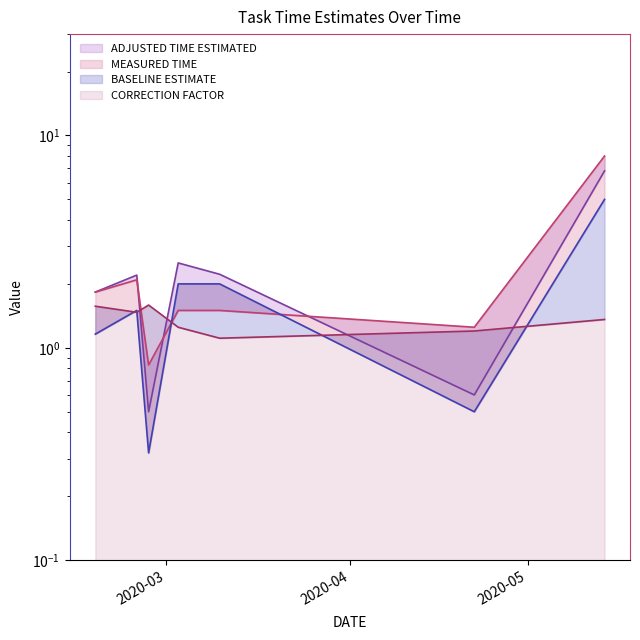

True or false: ADJUSTED TIME ESTIMATED and BASELINE ESTIMATE cross at least once.

False